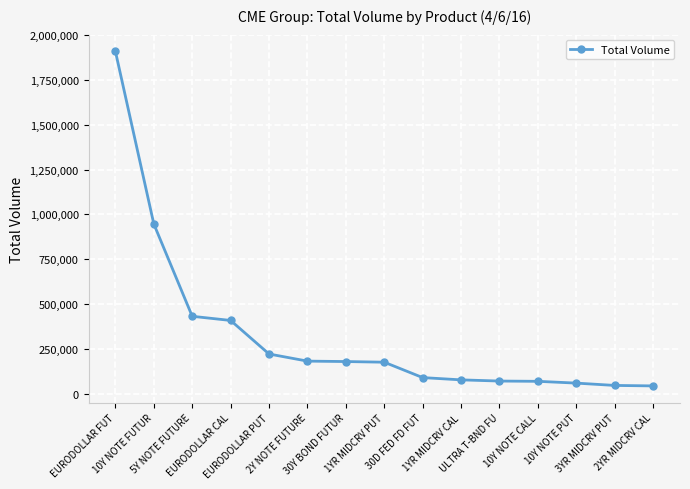

What is the value of the 9th point from the left?

91459